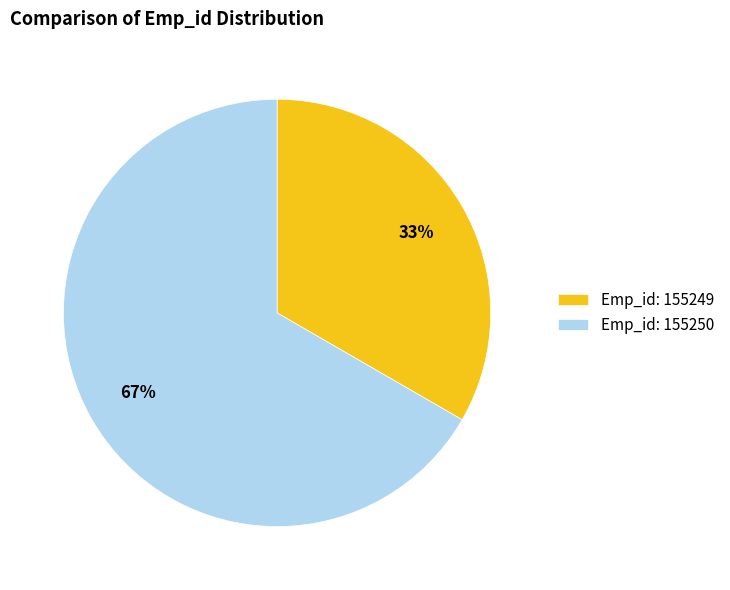

What is the largest slice in the pie chart?

Emp_id: 155250